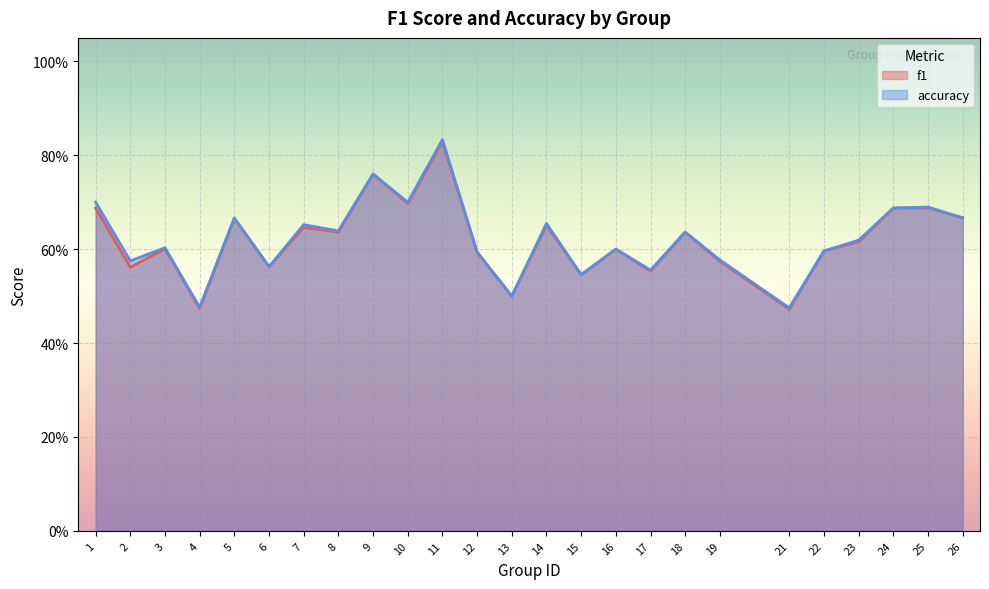

What is the average value of the accuracy series?

0.6